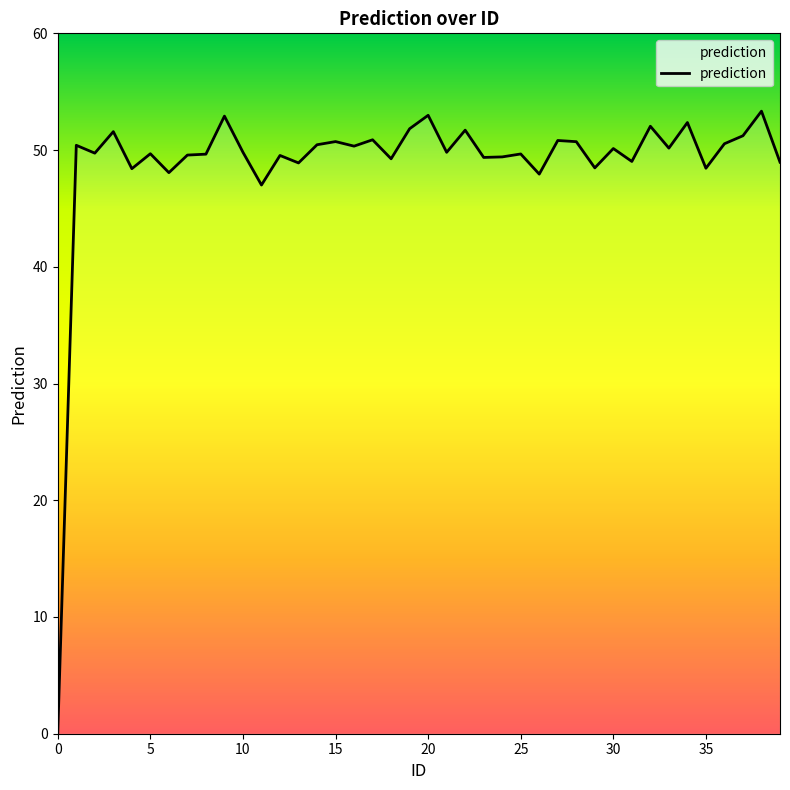

What is the maximum value shown in the chart?

53.3